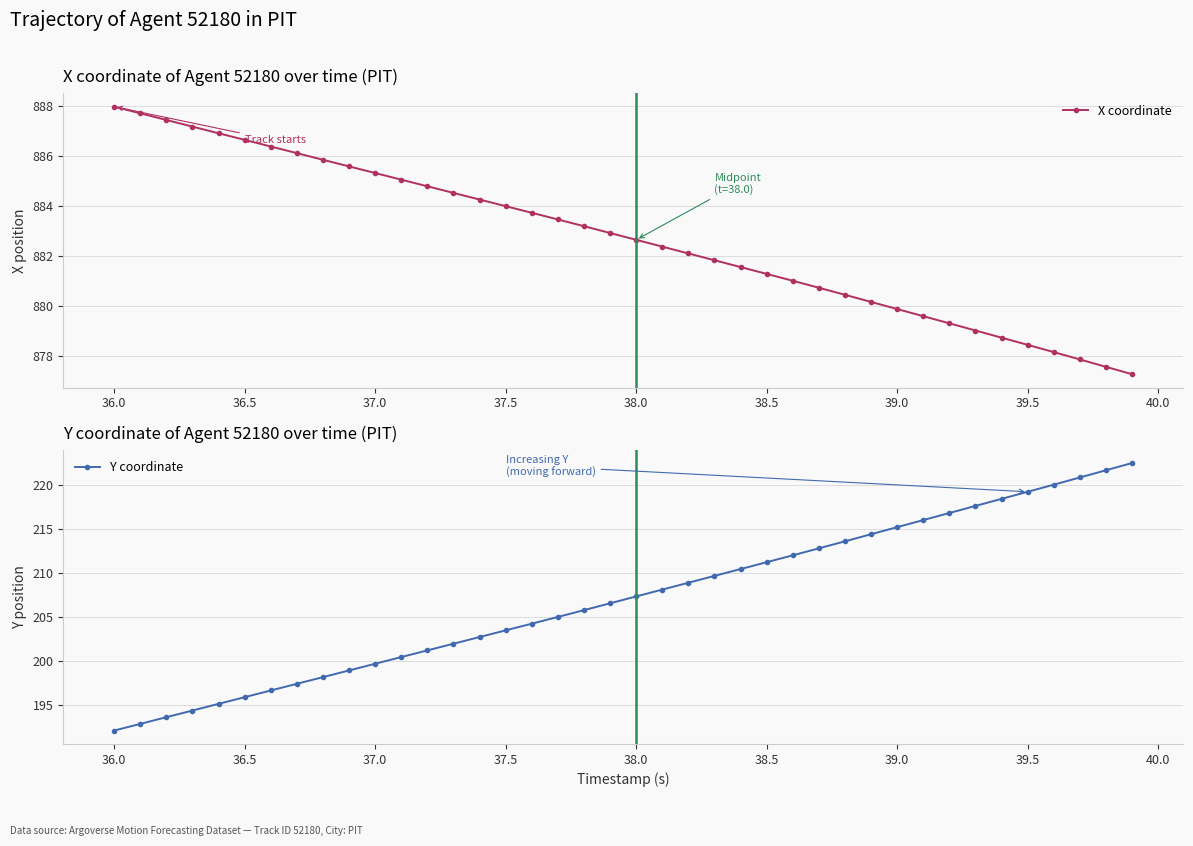

True or false: Y coordinate has a value of 192.1 at 36.0.

True